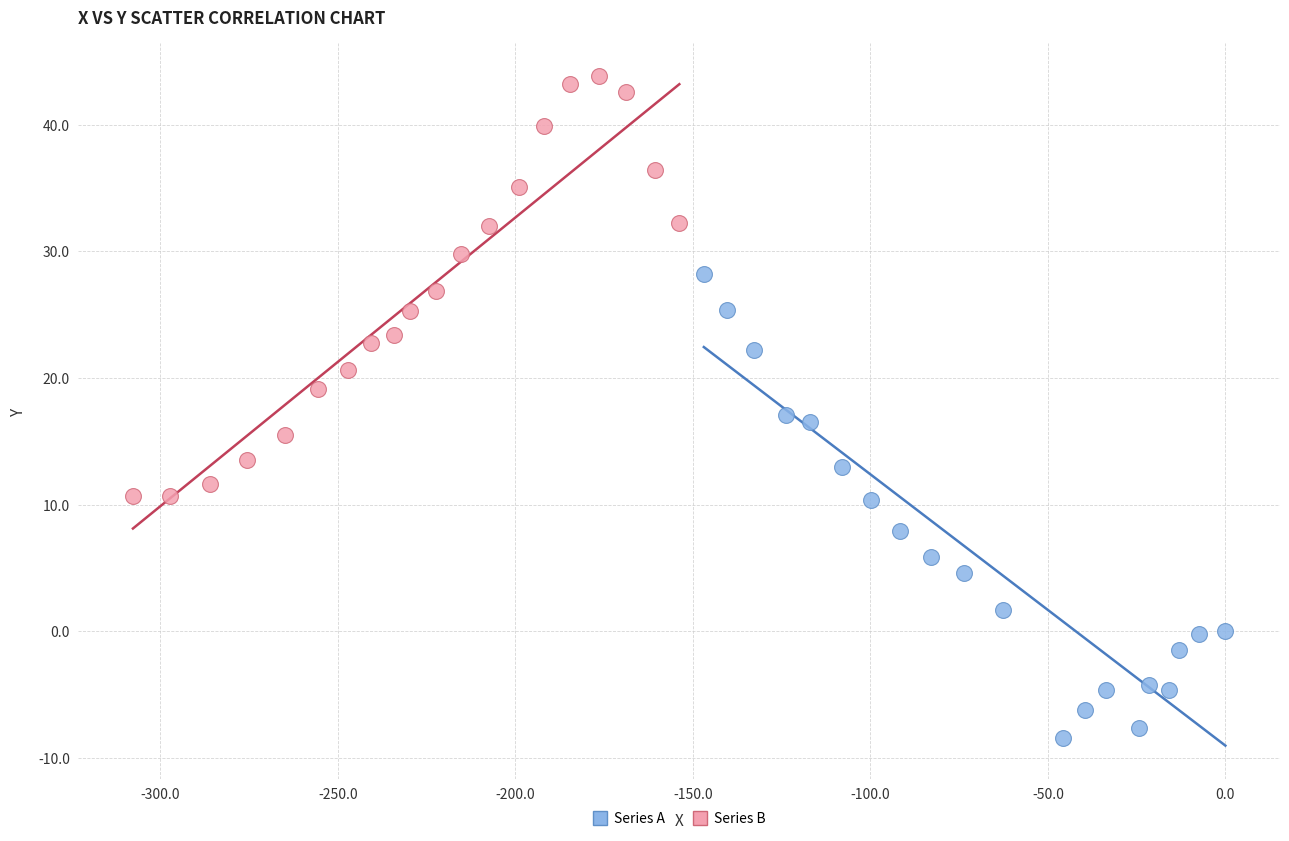

Which series contains the highest Y value?

Series B